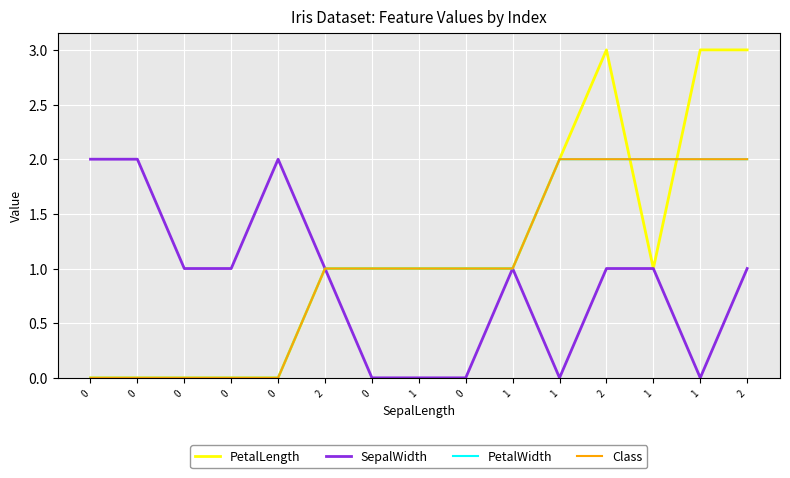

Reading left to right, extract all data points from this chart.

PetalLength: 0=0	0=0	0=0	0=0	0=0	2=1	0=1	1=1	0=1	1=1	1=2	2=3	1=1	1=3	2=3
SepalWidth: 0=2	0=2	0=1	0=1	0=2	2=1	0=0	1=0	0=0	1=1	1=0	2=1	1=1	1=0	2=1
PetalWidth: 0=0	0=0	0=0	0=0	0=0	2=1	0=1	1=1	0=1	1=1	1=2	2=2	1=2	1=2	2=2
Class: 0=0	0=0	0=0	0=0	0=0	2=1	0=1	1=1	0=1	1=1	1=2	2=2	1=2	1=2	2=2